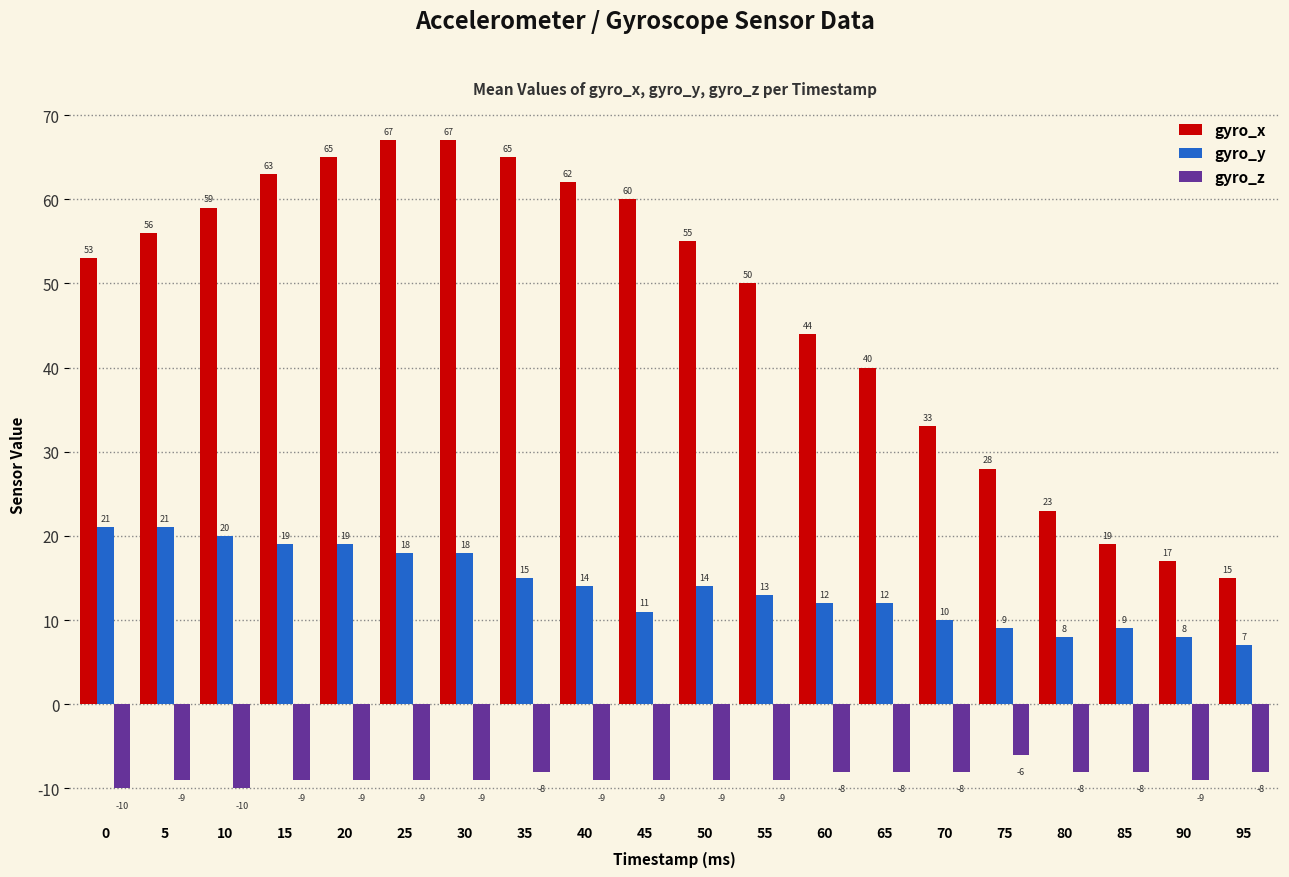

What is the average value of the gyro_y series?

14